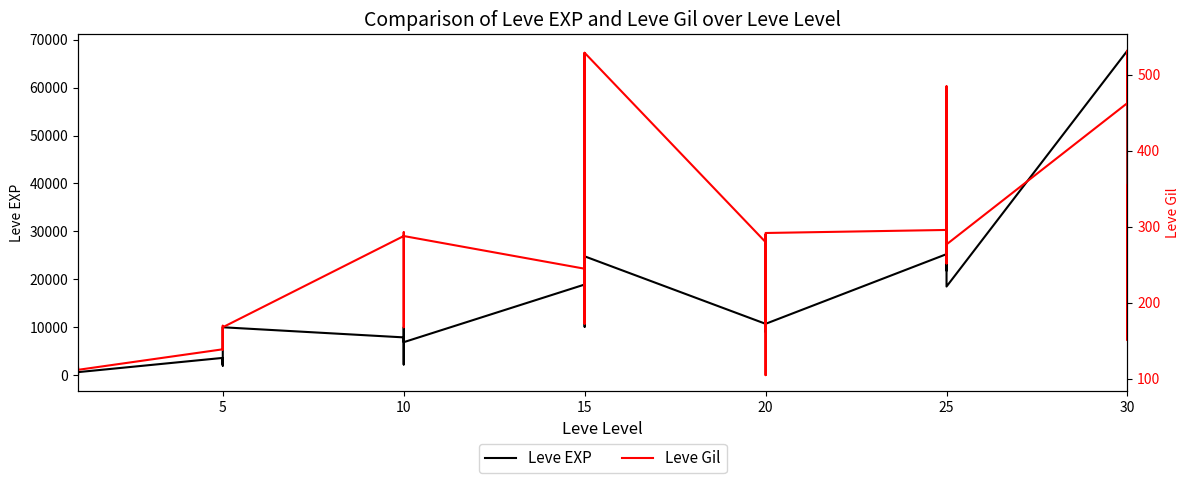

At 5, list the series in order from smallest to largest.

Leve EXP, Leve Gil